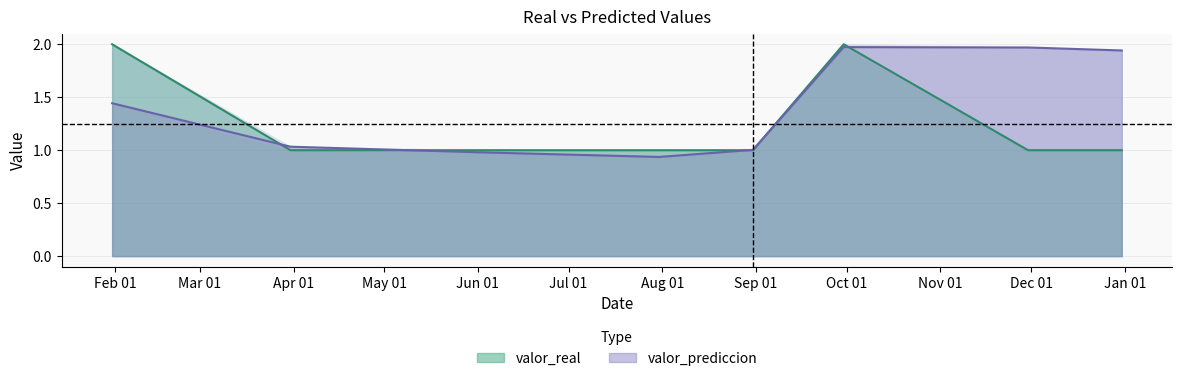

After their last crossing, which series has the higher values: valor_prediccion or valor_real?

valor_prediccion